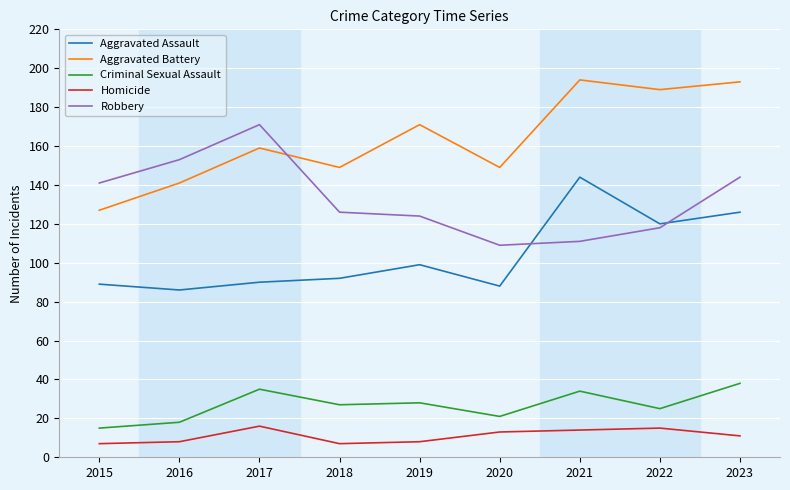

Where is Aggravated Assault nearest to the value 115?

2022